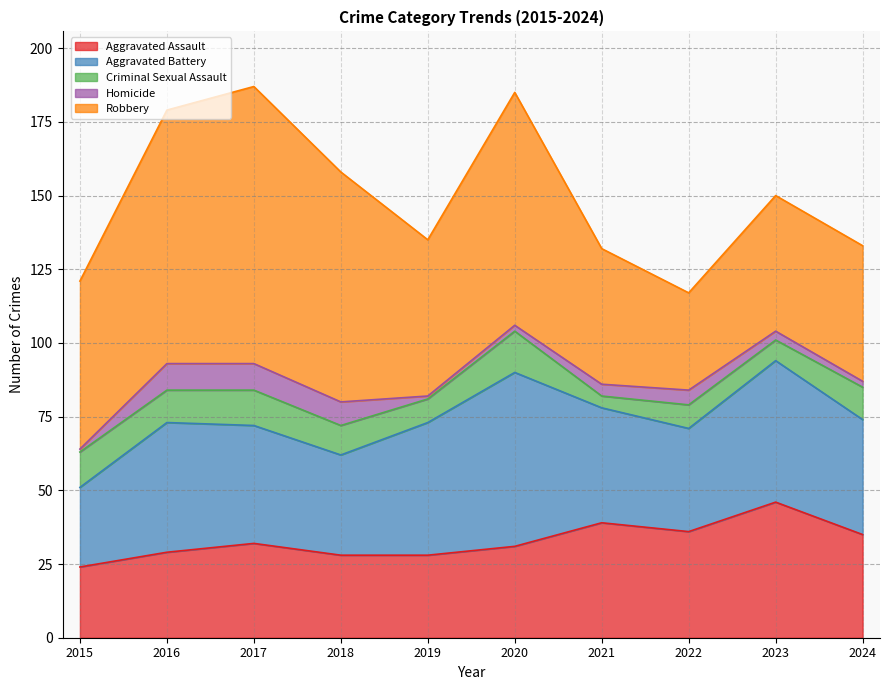

What is the total value across all series at 2023?

150